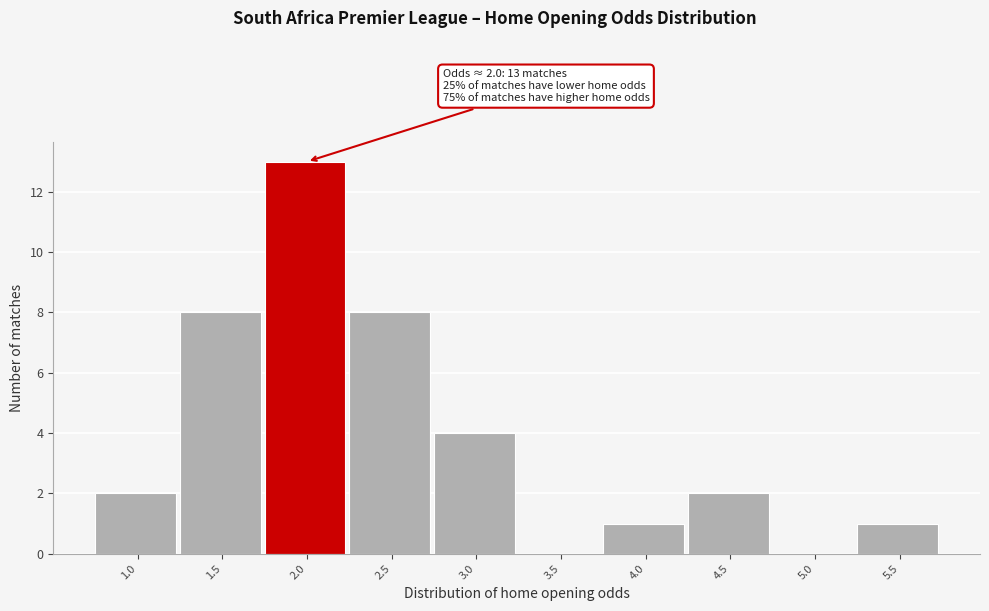

Reading right to left, extract all data points from this chart.

5.5=1	5.0=0	4.5=2	4.0=1	3.5=0	3.0=4	2.5=8	2.0=13	1.5=8	1.0=2